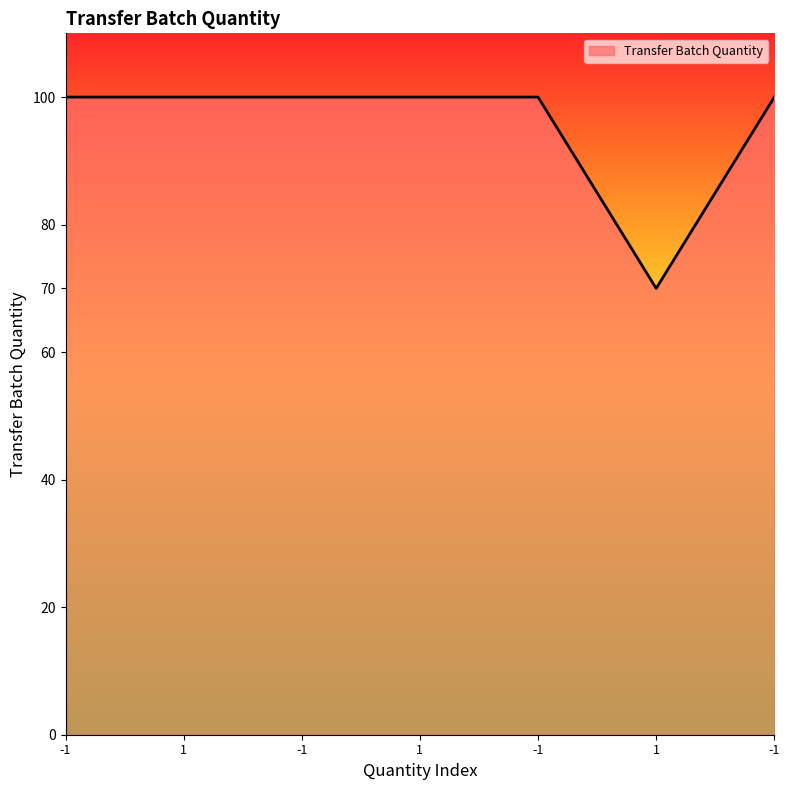

Rank the categories by value from lowest to highest.

1, -1, 1, -1, 1, -1, -1